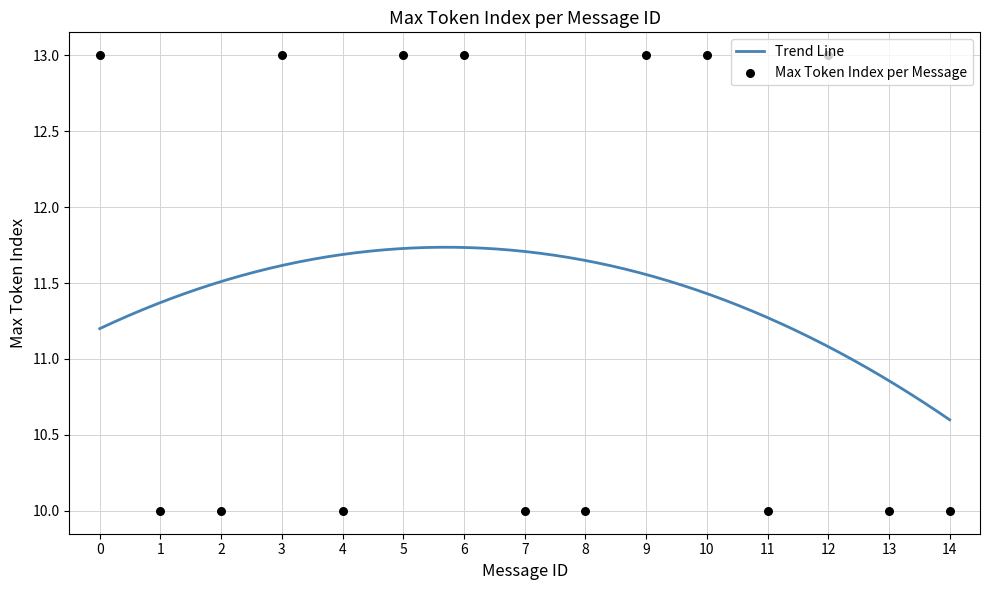

Approximately how many times larger is the value at 12 compared to 0?

1.0